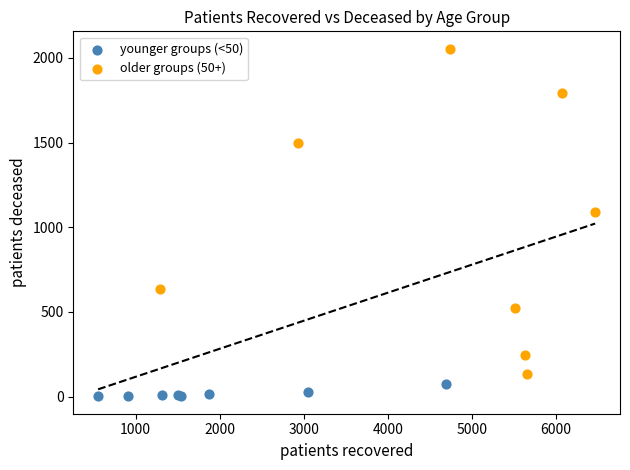

Which series has the largest Y range (max minus min)?

older groups (50+)